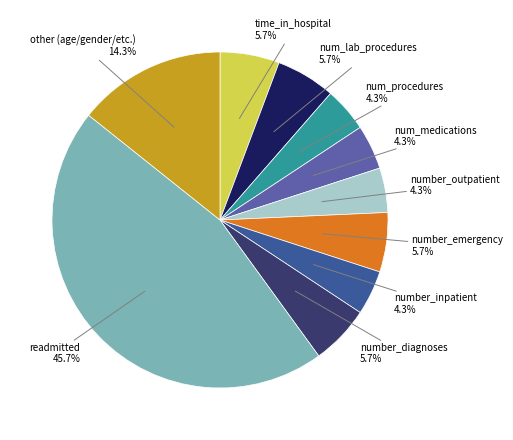

Is there any slice that represents more than half of the pie?

No